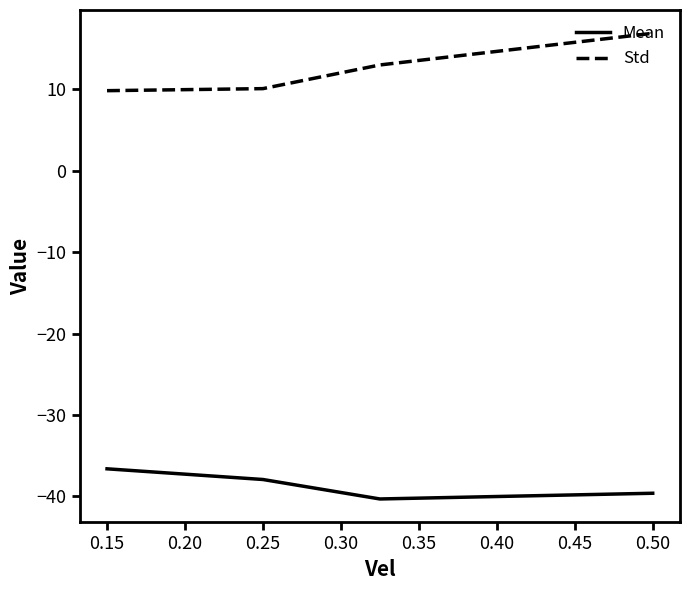

What is the average value of the Std series?

12.4